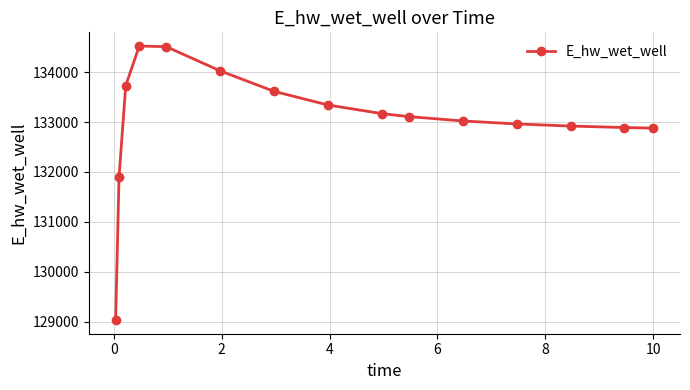

What is the maximum value shown in the chart?

134523.4